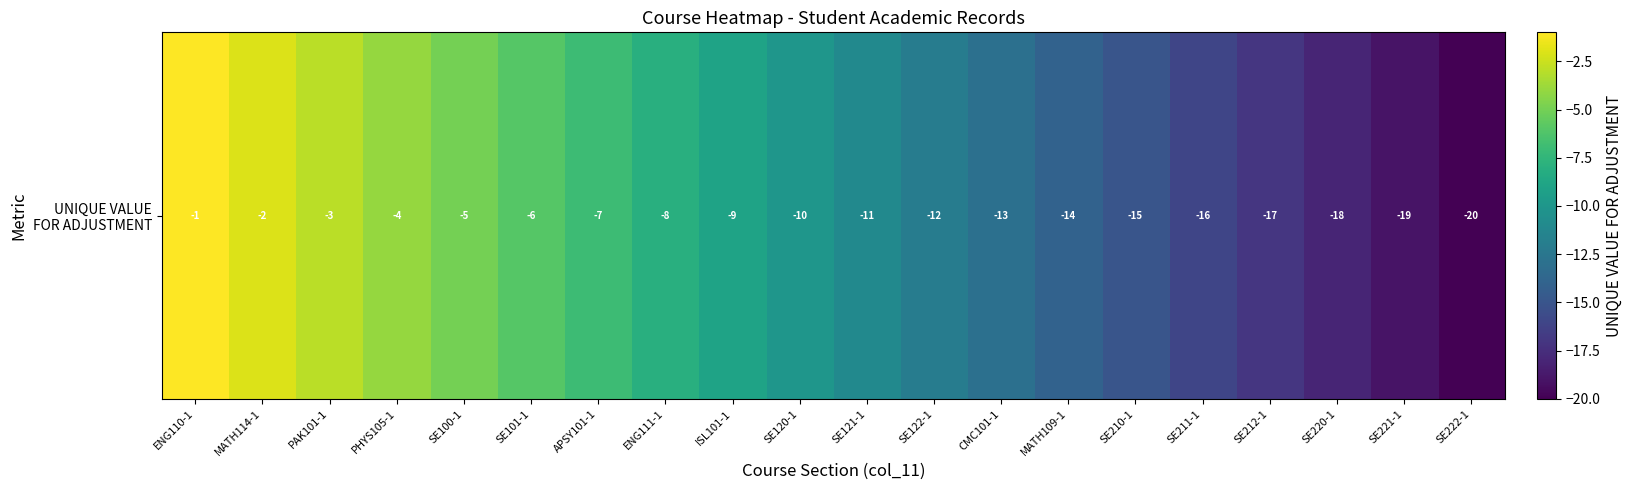

At which category does the chart reach its peak across all series?

ENG110-1